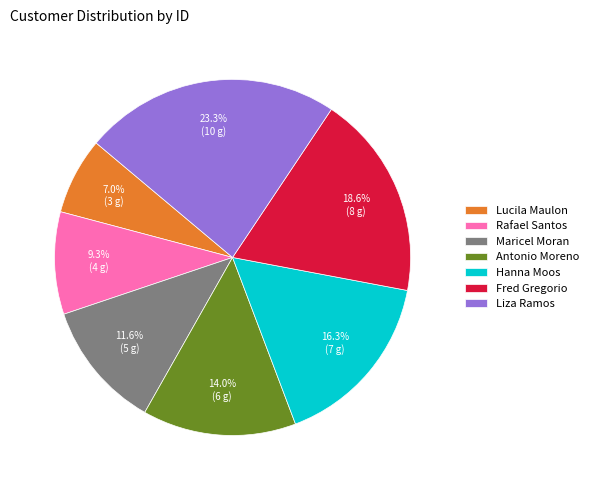

To the nearest percent, what percentage of the pie is Maricel Moran?

12%